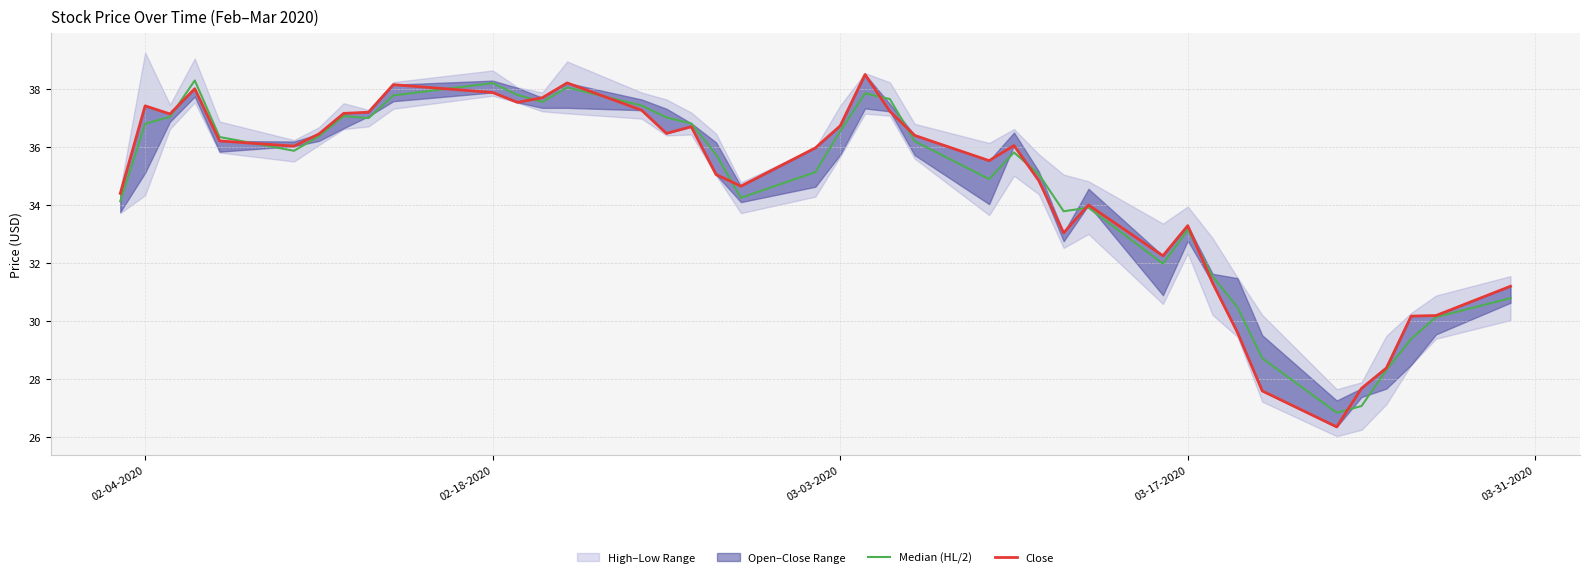

What is the value of the Median (HL/2) point at the 26th from the left?

35.8